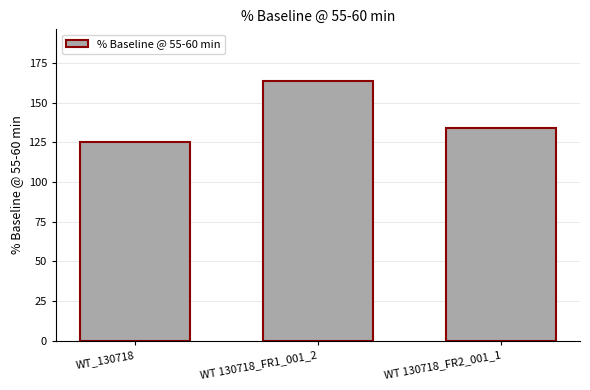

Reading left to right, extract all data points from this chart.

125.3	163.7	134.0